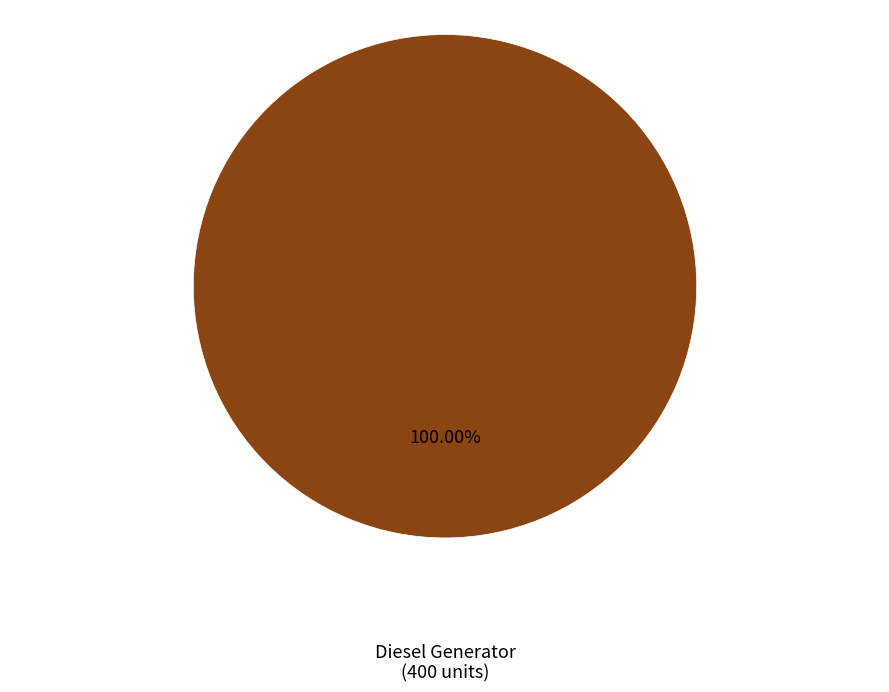

How many slices are in this pie chart?

1